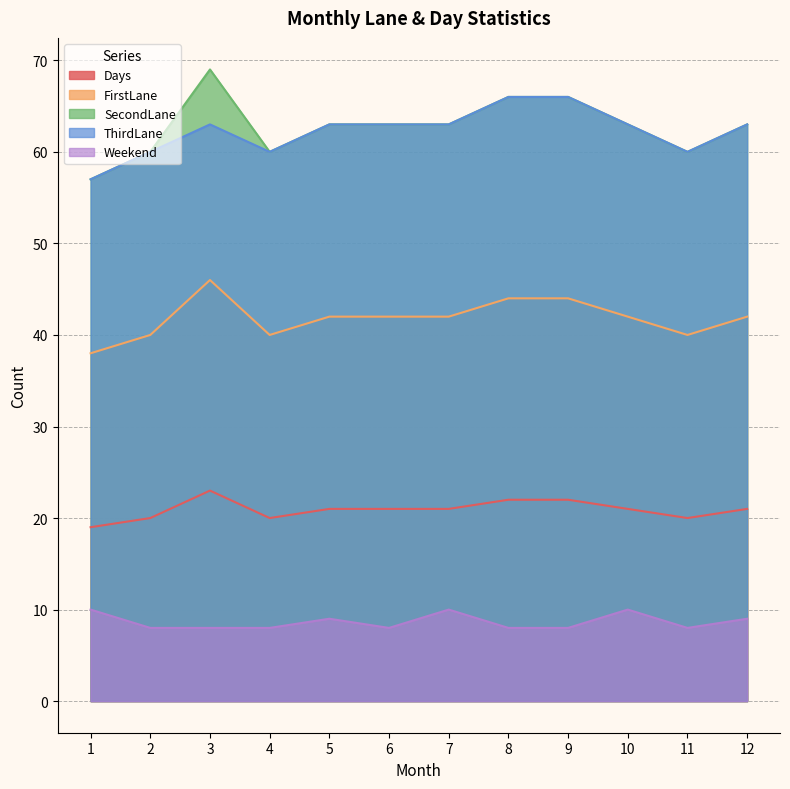

What is the total value across all series at 10?

199